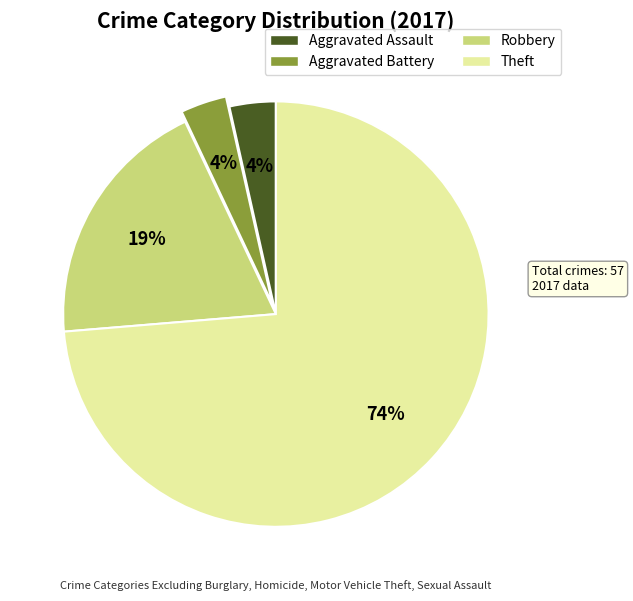

Combined, do Theft and Aggravated Assault account for over 50%?

Yes